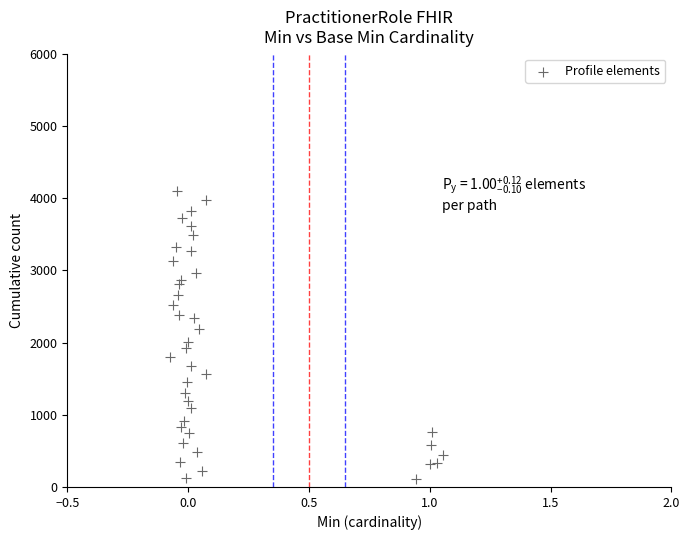

What is the range of Y values (max minus min)?

3992.3